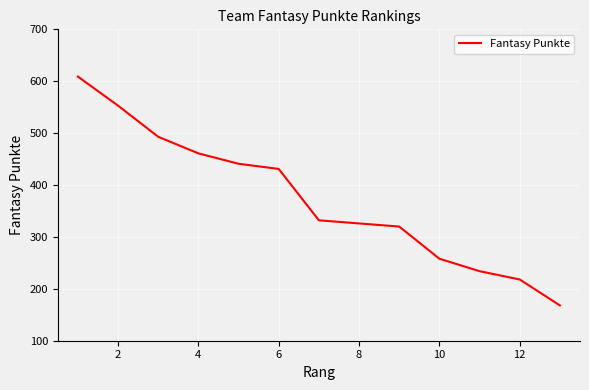

What is the greatest value displayed?

609